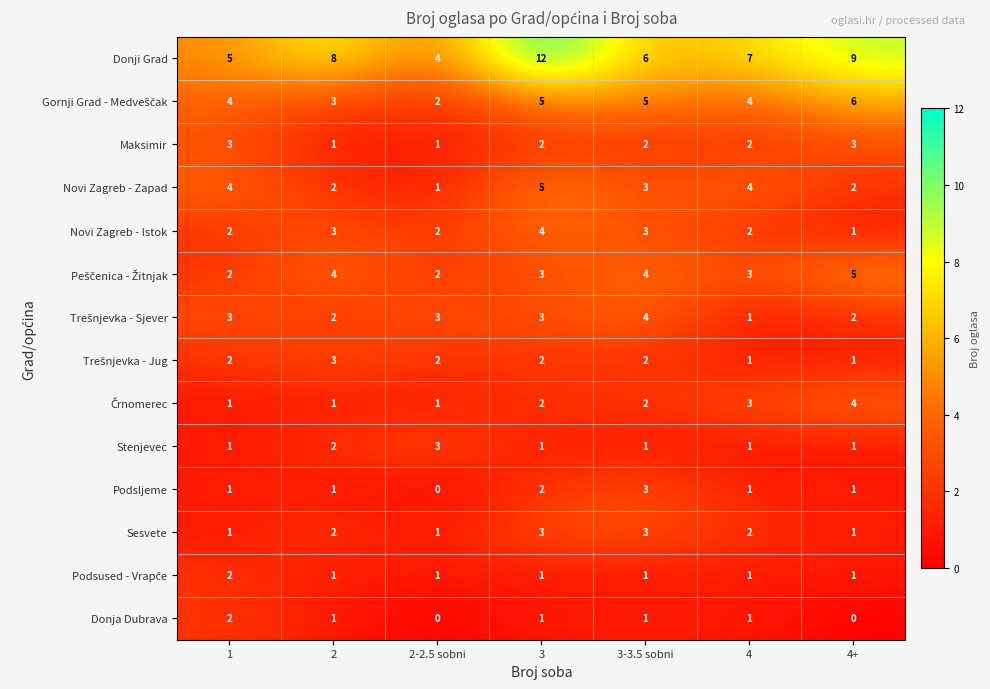

What is the difference between the second highest and second lowest values in the Donji Grad series?

4